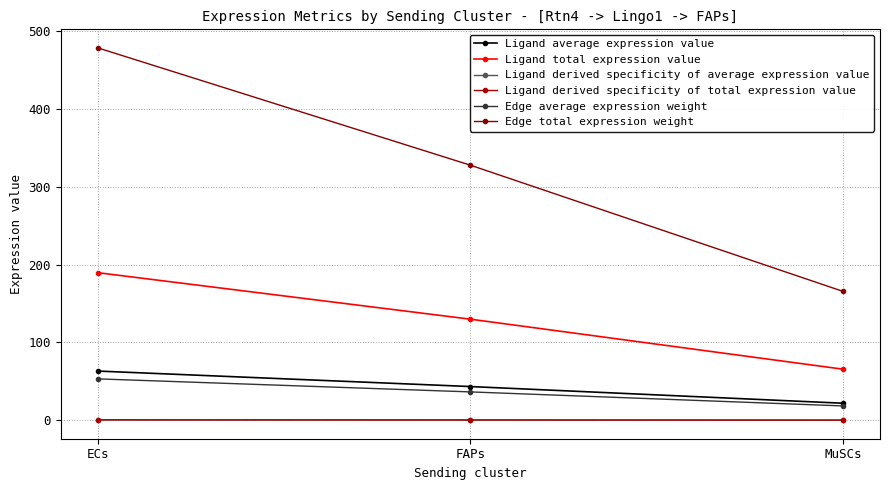

At MuSCs, list the series in order from smallest to largest.

Ligand derived specificity of average expression value, Ligand derived specificity of total expression value, Edge average expression weight, Ligand average expression value, Ligand total expression value, Edge total expression weight